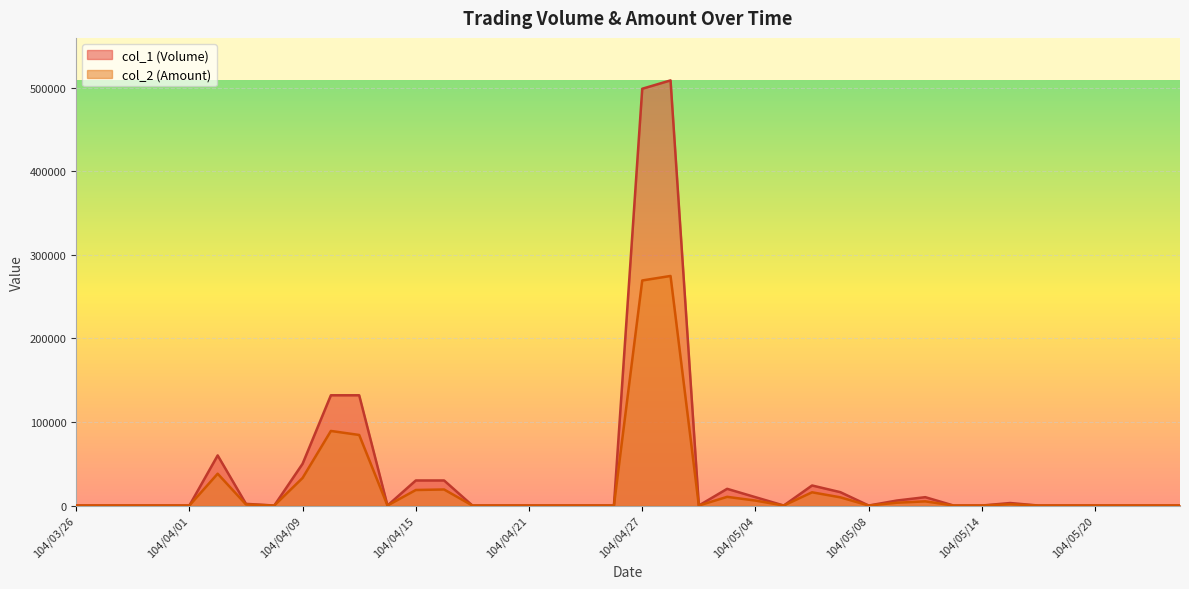

Reading left to right, extract all data points from this chart.

col_1 (Volume): 104/03/26=0	104/03/27=0	104/03/30=0	104/03/31=0	104/04/01=0	104/04/02=60000	104/04/07=2000	104/04/08=0	104/04/09=50000	104/04/10=132000	104/04/13=132000	104/04/14=0	104/04/15=30000	104/04/16=30000	104/04/17=0	104/04/20=0	104/04/21=0	104/04/22=0	104/04/23=0	104/04/24=0	104/04/27=499000	104/04/28=509000	104/04/29=0	104/04/30=20000	104/05/04=10000	104/05/05=0	104/05/06=24000	104/05/07=16000	104/05/08=0	104/05/11=6000	104/05/12=10000	104/05/13=0	104/05/14=0	104/05/15=3000	104/05/18=0	104/05/19=0	104/05/20=0	104/05/21=0	104/05/22=0	104/05/25=0
col_2 (Amount): 104/03/26=0	104/03/27=0	104/03/30=0	104/03/31=0	104/04/01=0	104/04/02=38100	104/04/07=1300	104/04/08=0	104/04/09=33000	104/04/10=89290	104/04/13=84480	104/04/14=0	104/04/15=18600	104/04/16=19200	104/04/17=0	104/04/20=0	104/04/21=0	104/04/22=0	104/04/23=0	104/04/24=0	104/04/27=269460	104/04/28=274860	104/04/29=0	104/04/30=10400	104/05/04=5930	104/05/05=0	104/05/06=15840	104/05/07=9820	104/05/08=0	104/05/11=3360	104/05/12=5000	104/05/13=0	104/05/14=0	104/05/15=1580	104/05/18=0	104/05/19=0	104/05/20=0	104/05/21=0	104/05/22=0	104/05/25=0